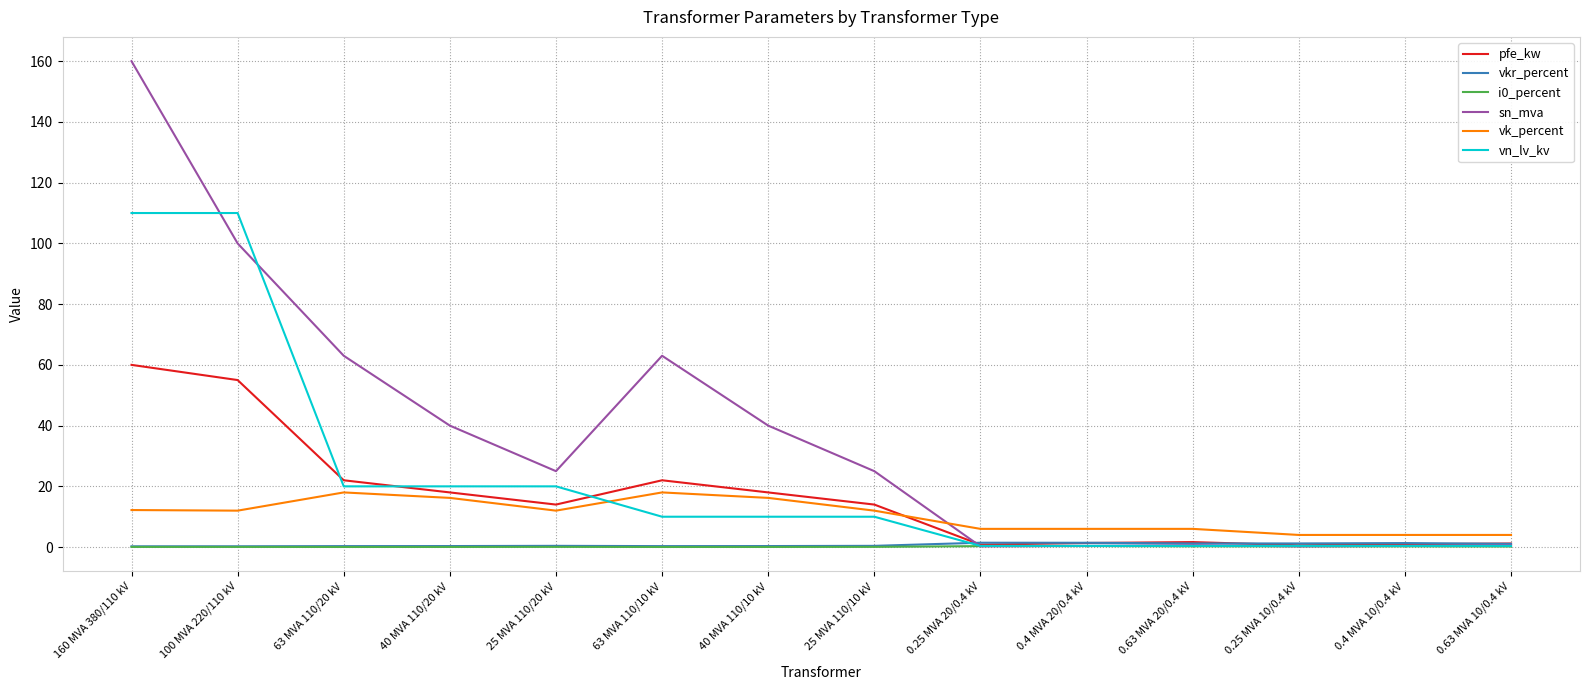

True or false: vkr_percent and i0_percent intersect in this chart.

False